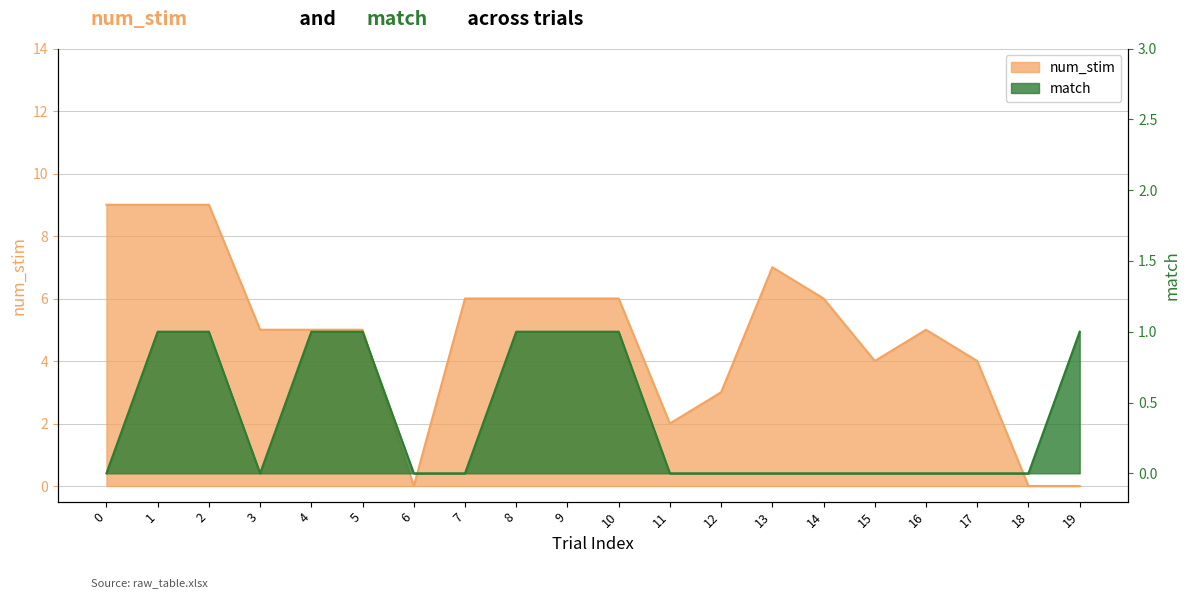

Reading left to right, what are all the values shown in this chart?

num_stim: 0=9	1=9	2=9	3=5	4=5	5=5	6=0	7=6	8=6	9=6	10=6	11=2	12=3	13=7	14=6	15=4	16=5	17=4	18=0	19=0
match: 0=0	1=1	2=1	3=0	4=1	5=1	6=0	7=0	8=1	9=1	10=1	11=0	12=0	13=0	14=0	15=0	16=0	17=0	18=0	19=1